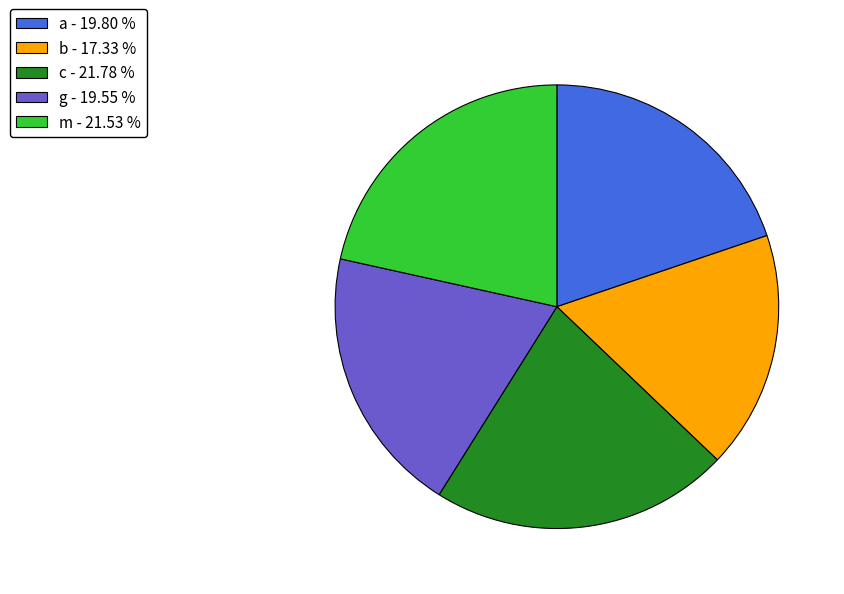

Do c - 21.78 % and g - 19.55 % together represent more than half of the pie?

No